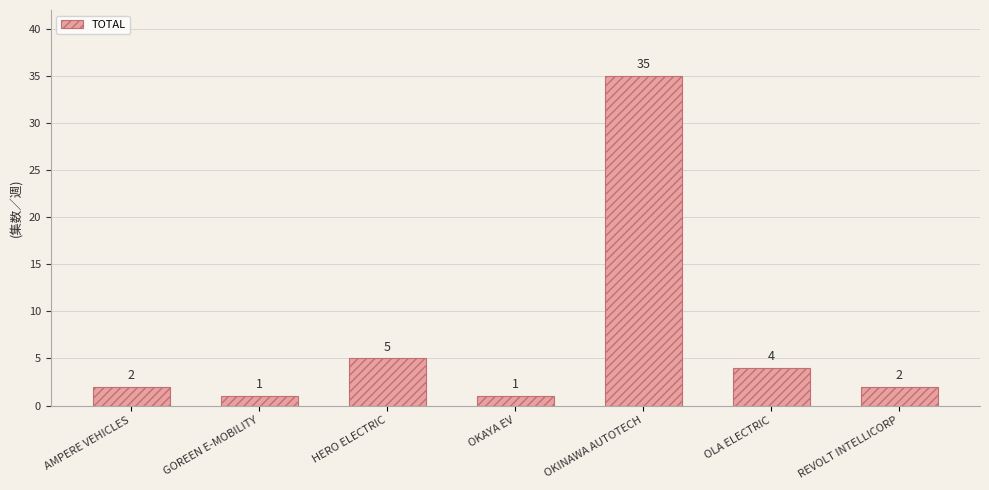

Which has a higher value, HERO ELECTRIC or AMPERE VEHICLES?

HERO ELECTRIC